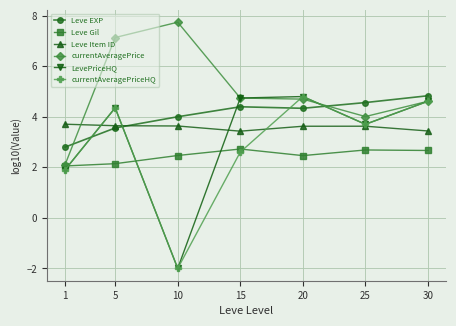

True or false: Leve Gil has more than 0 points higher than both neighbors.

True